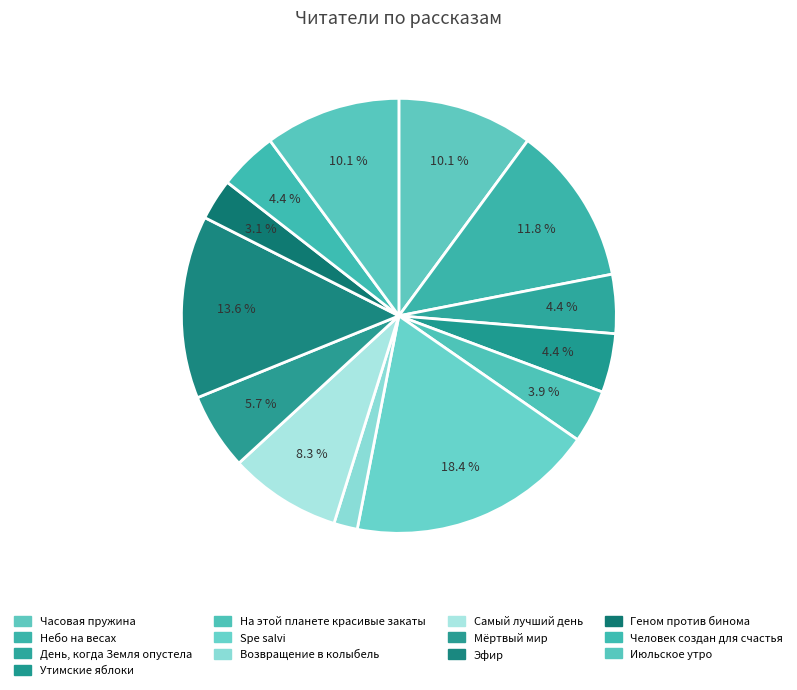

Count the number of slices in the pie.

13